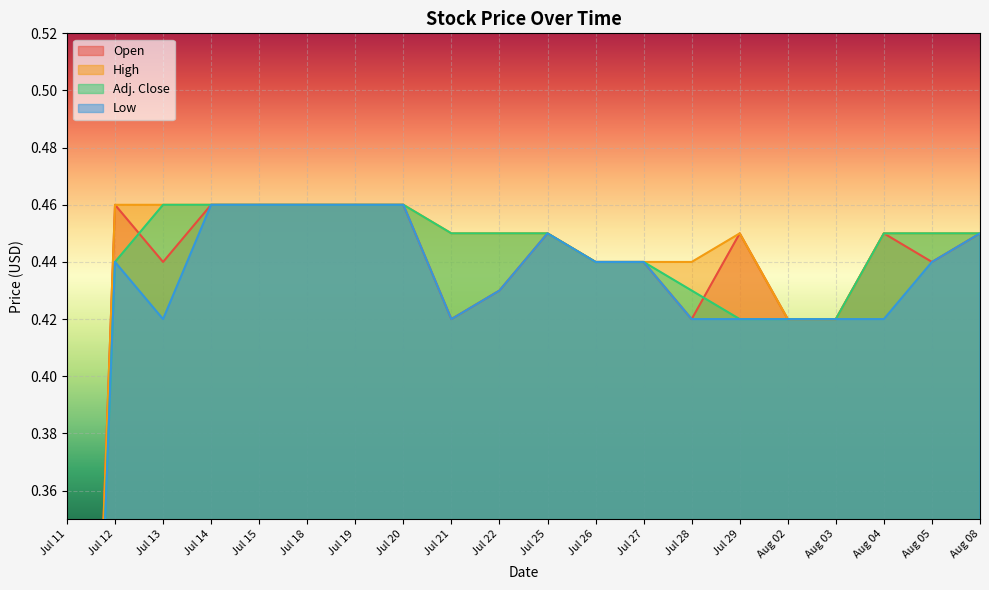

Between Jul 21 and Aug 03, which is larger?

Jul 21